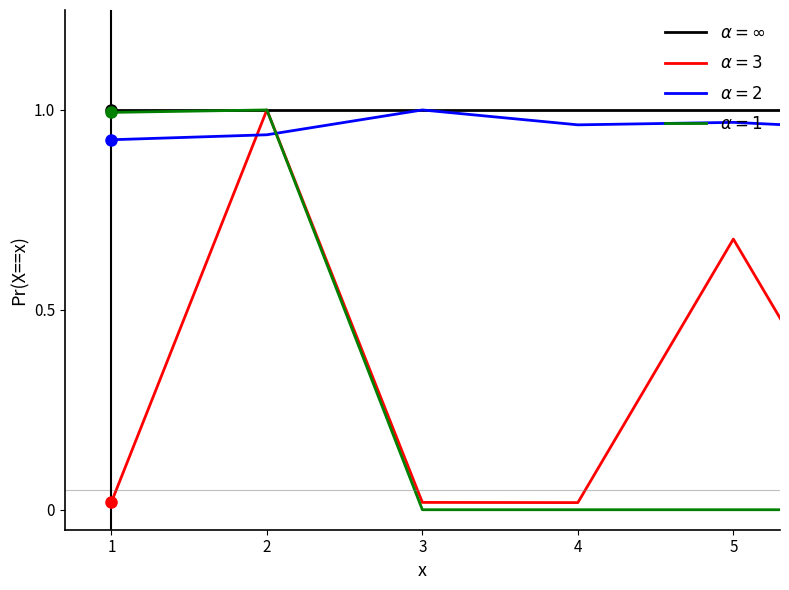

True or false: $\alpha=\infty$ and $\alpha=3$ intersect in this chart.

False